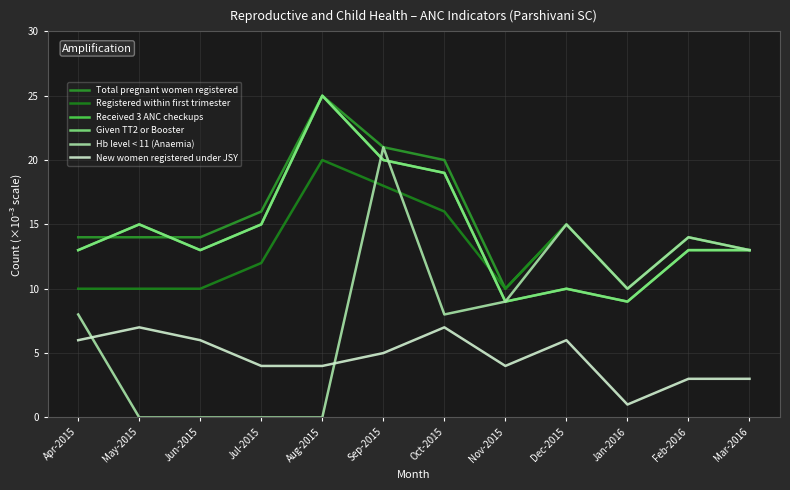

How many interior local valleys does the Given TT2 or Booster series have?

3